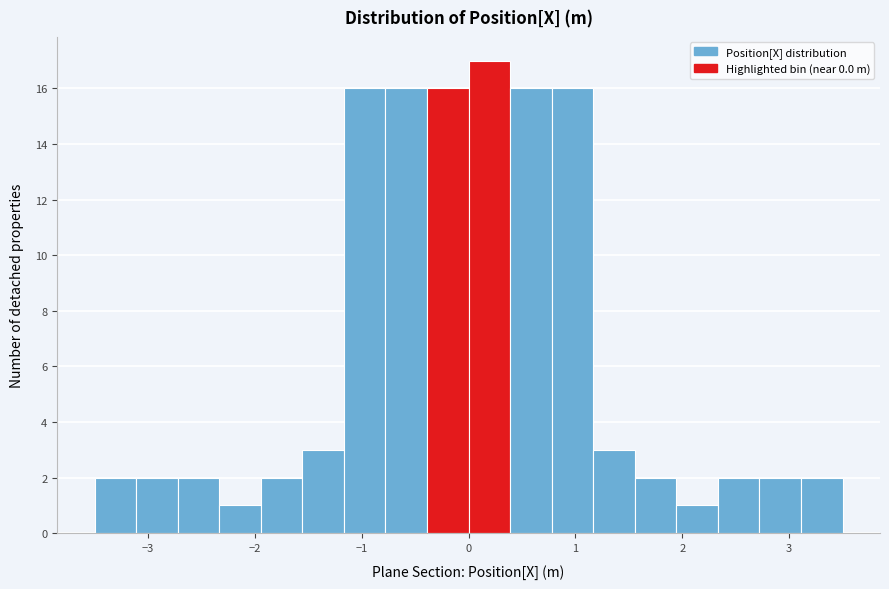

Read against the x-axis, roughly where is the centre of the tallest bar?

0.2